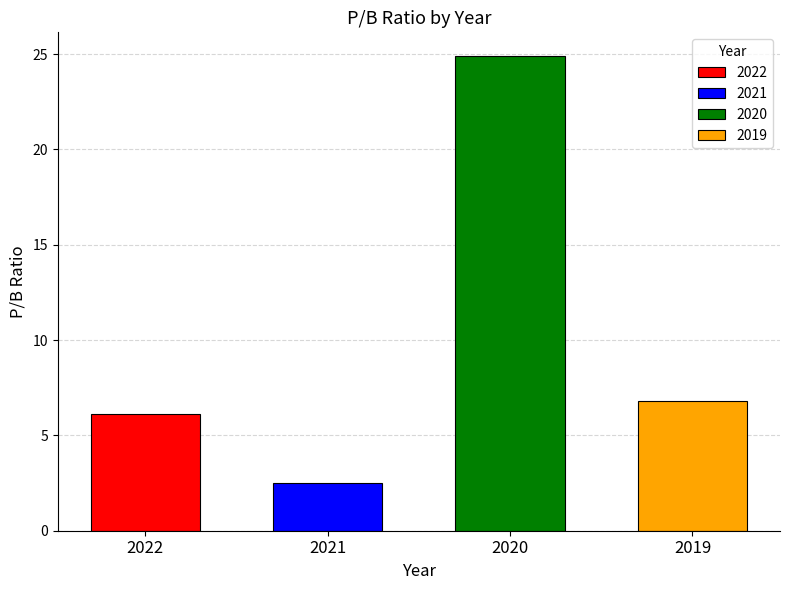

At which category does the chart reach its minimum across all series?

2021